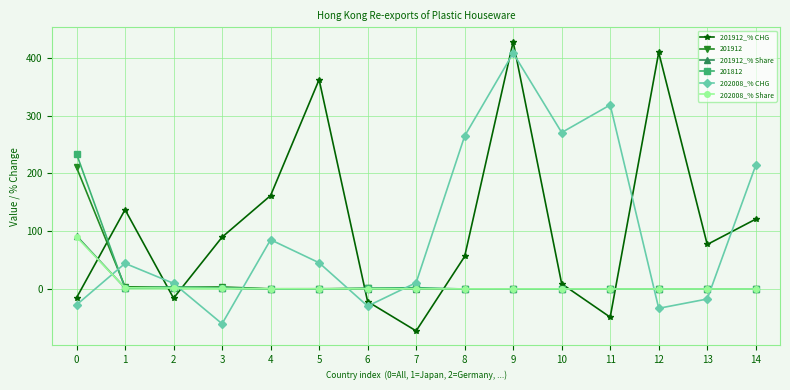

True or false: 201912_% CHG has more than 1 interior local peaks.

True